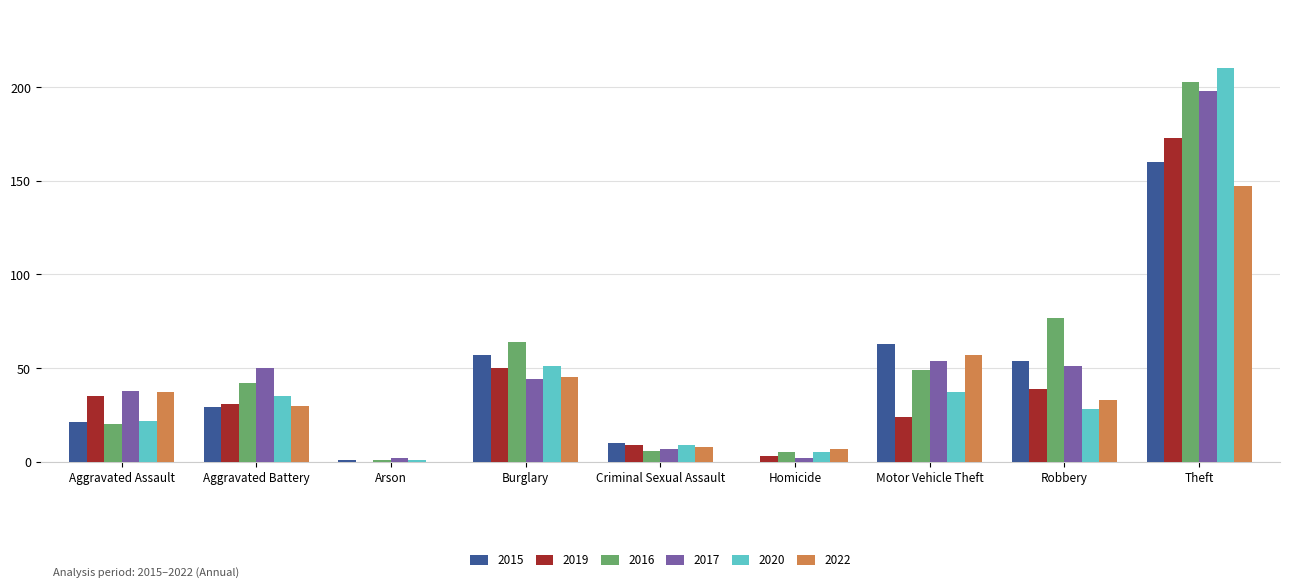

What is the sum of the 2022 values at Robbery and Theft?

180